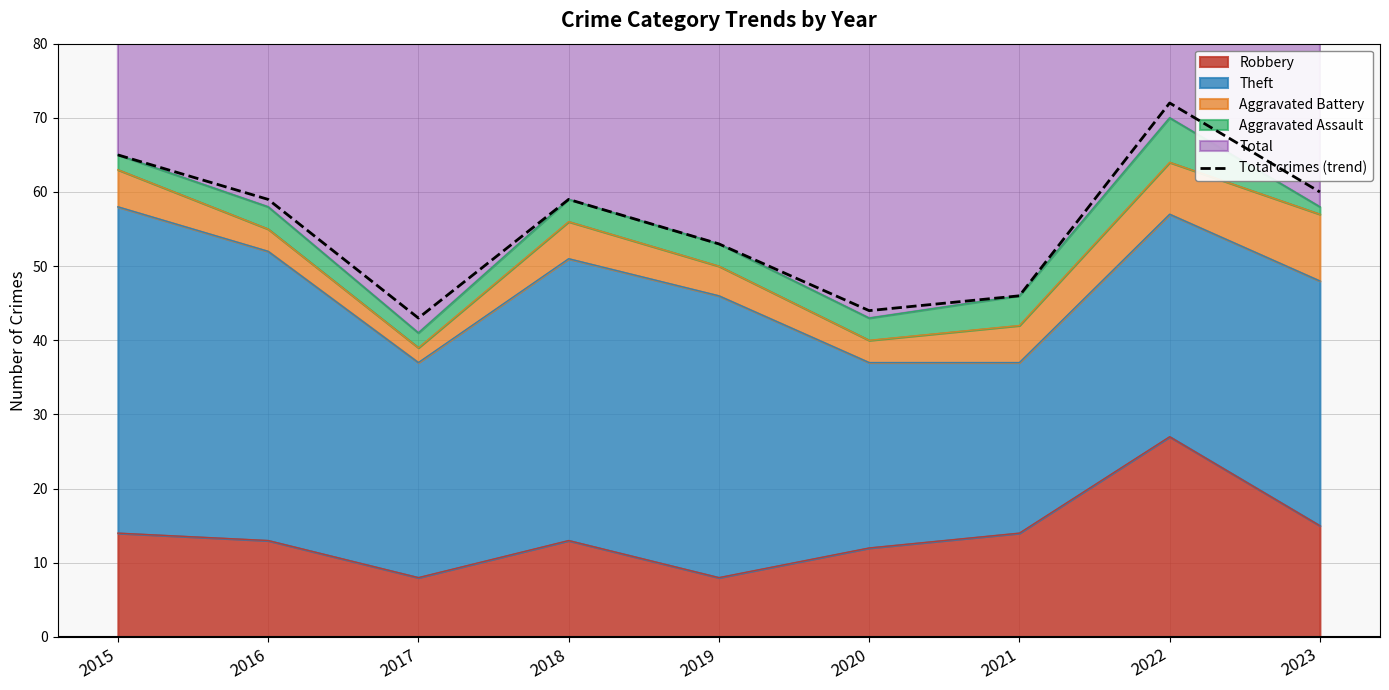

Rank the categories by value from lowest to highest.

2017, 2020, 2021, 2019, 2016, 2018, 2023, 2015, 2022